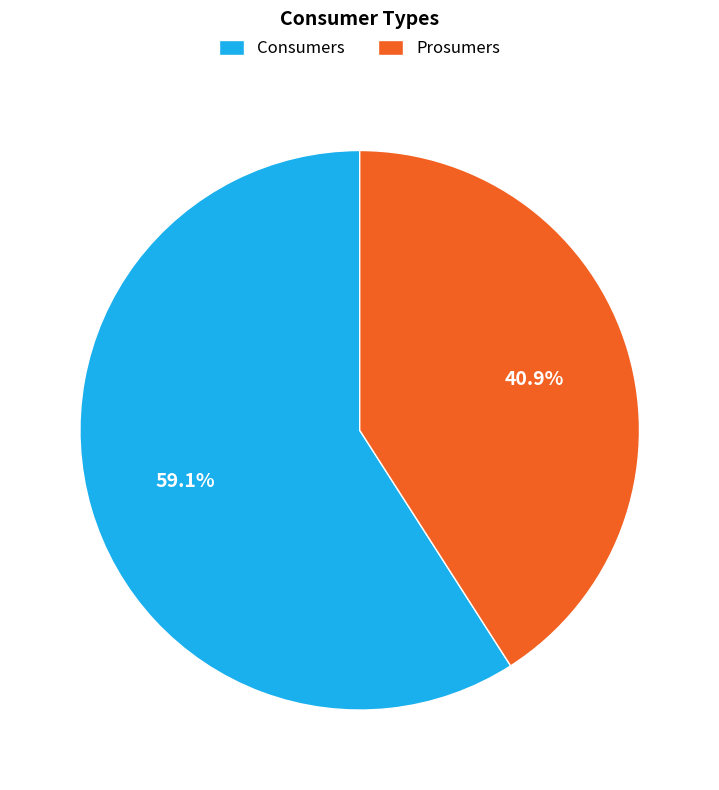

Which category has the biggest portion of the pie?

Consumers